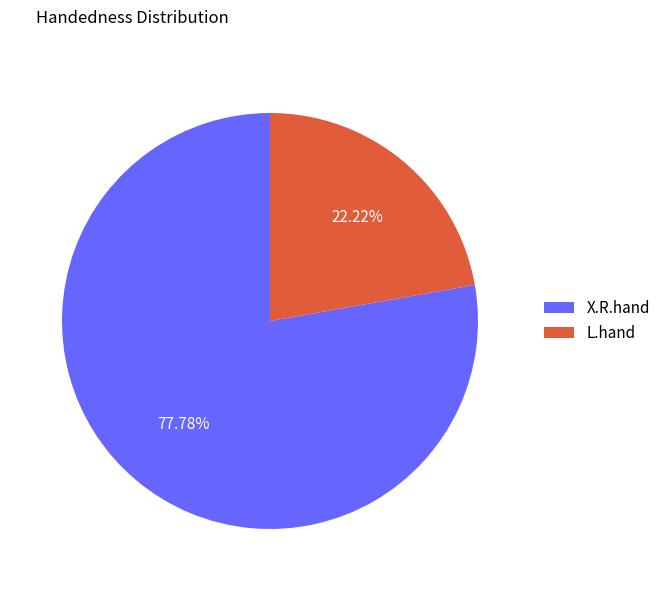

Is it true that X.R.hand is 85% of the pie?

False